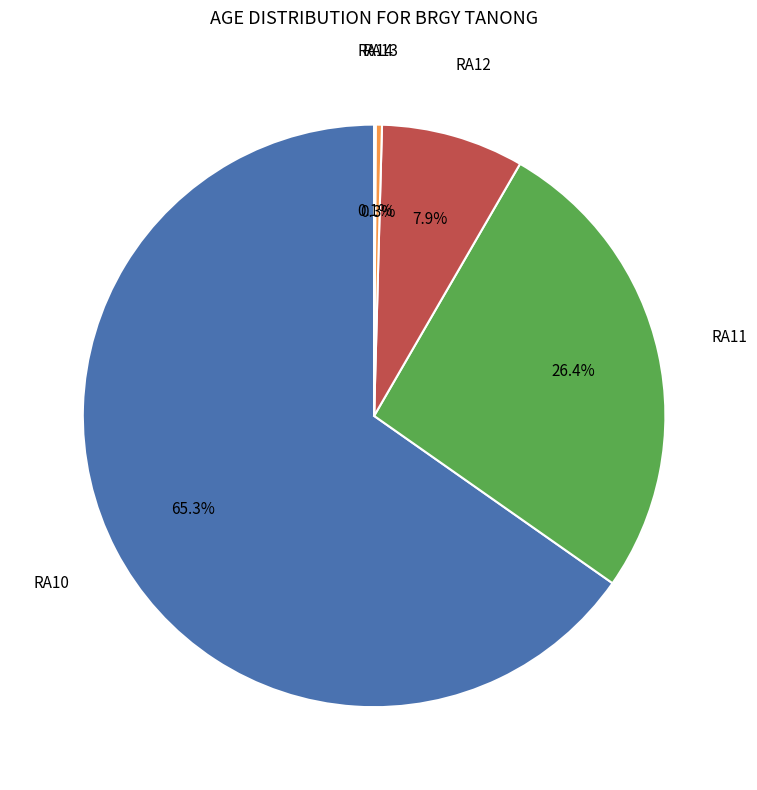

Does any single category account for the majority?

Yes